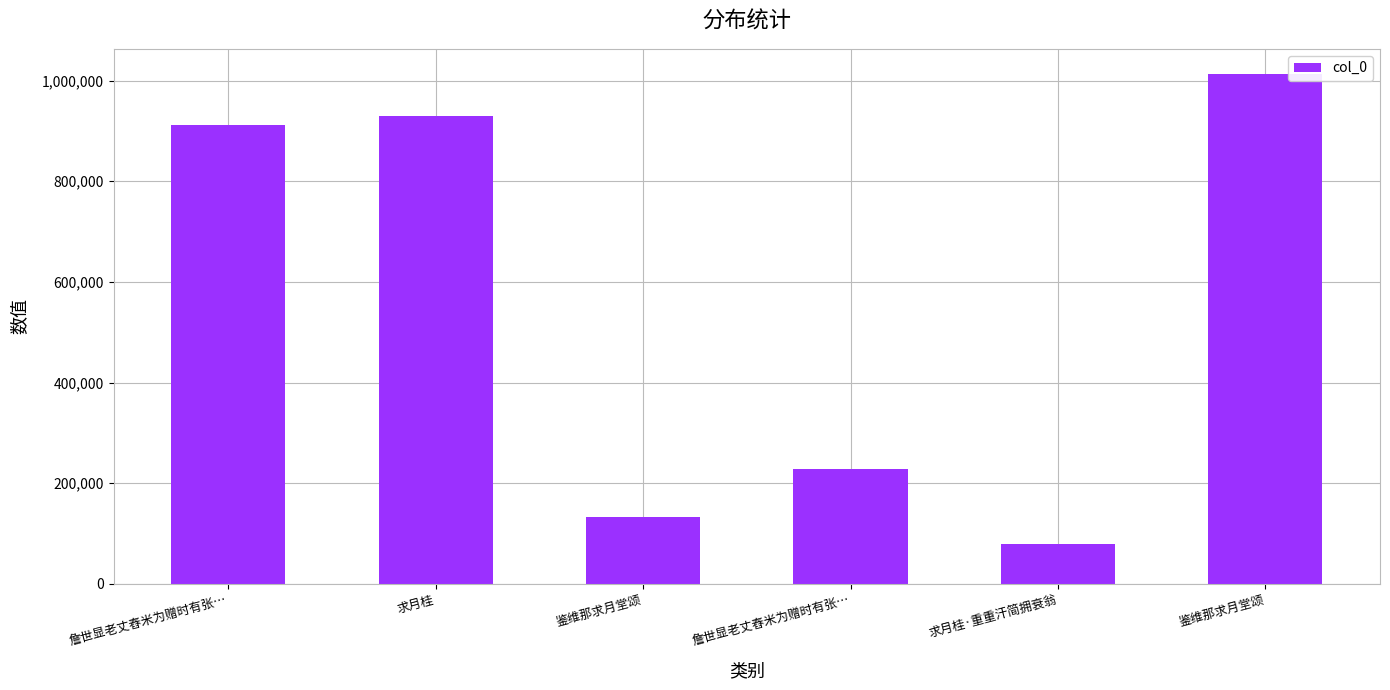

How many data points does each series have?

6